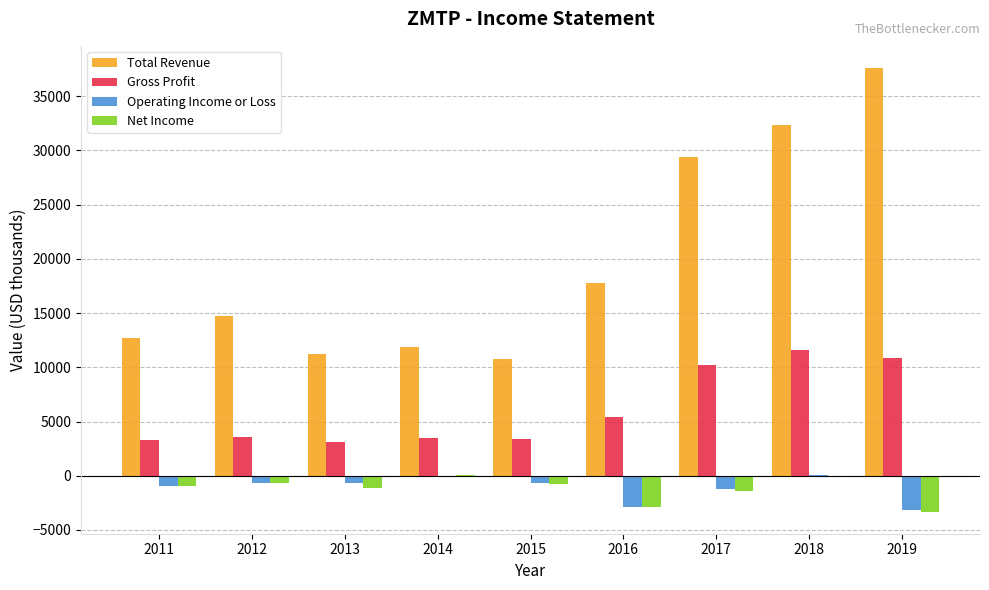

How many distinct data groups are displayed?

4